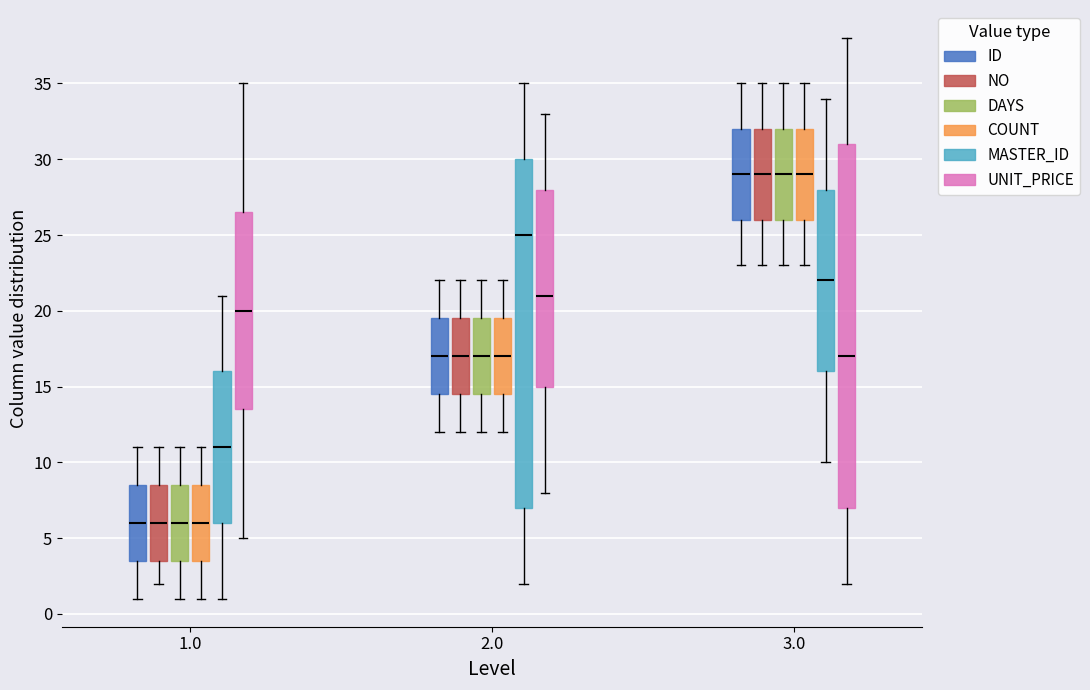

Reading left to right, read every box against the y-axis: the position of its median line, the range the box covers, and the ends of its whiskers. The values are not printed on the chart, so give them approximately, as read against the axis.

1.0 (ID): median 6.0, box 3.5 to 8.5, whiskers 1.0 to 11.0
1.0 (NO): median 6.0, box 3.5 to 8.5, whiskers 2.0 to 11.0
1.0 (DAYS): median 6.0, box 3.5 to 8.5, whiskers 1.0 to 11.0
1.0 (COUNT): median 6.0, box 3.5 to 8.5, whiskers 1.0 to 11.0
1.0 (MASTER_ID): median 11.0, box 6.0 to 16.0, whiskers 1.0 to 21.0
1.0 (UNIT_PRICE): median 20.0, box 13.5 to 26.5, whiskers 5.0 to 35.0
2.0 (ID): median 17.0, box 14.5 to 19.5, whiskers 12.0 to 22.0
2.0 (NO): median 17.0, box 14.5 to 19.5, whiskers 12.0 to 22.0
2.0 (DAYS): median 17.0, box 14.5 to 19.5, whiskers 12.0 to 22.0
2.0 (COUNT): median 17.0, box 14.5 to 19.5, whiskers 12.0 to 22.0
2.0 (MASTER_ID): median 25.0, box 7.0 to 30.0, whiskers 2.0 to 35.0
2.0 (UNIT_PRICE): median 21.0, box 15.0 to 28.0, whiskers 8.0 to 33.0
3.0 (ID): median 29.0, box 26.0 to 32.0, whiskers 23.0 to 35.0
3.0 (NO): median 29.0, box 26.0 to 32.0, whiskers 23.0 to 35.0
3.0 (DAYS): median 29.0, box 26.0 to 32.0, whiskers 23.0 to 35.0
3.0 (COUNT): median 29.0, box 26.0 to 32.0, whiskers 23.0 to 35.0
3.0 (MASTER_ID): median 22.0, box 16.0 to 28.0, whiskers 10.0 to 34.0
3.0 (UNIT_PRICE): median 17.0, box 7.0 to 31.0, whiskers 2.0 to 38.0